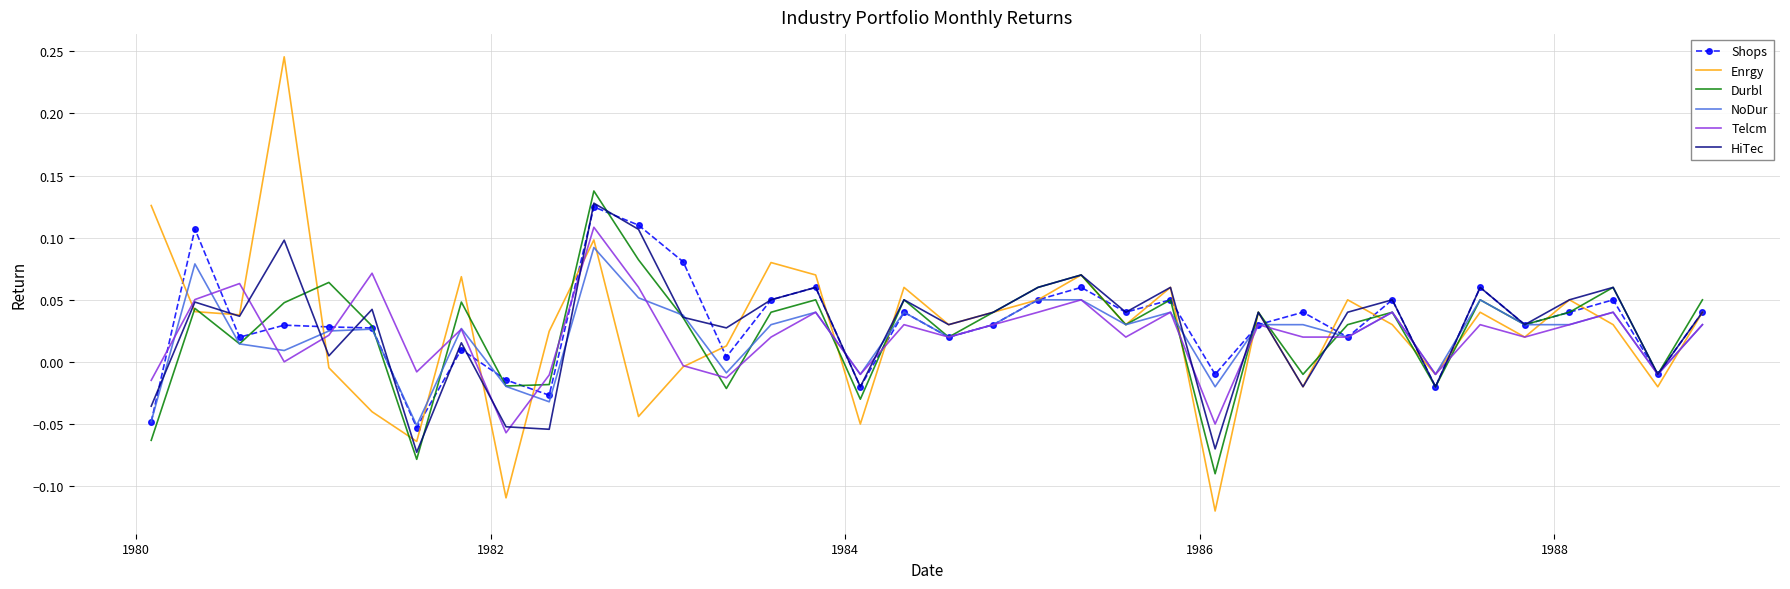

Count the number of categories in the chart.

36